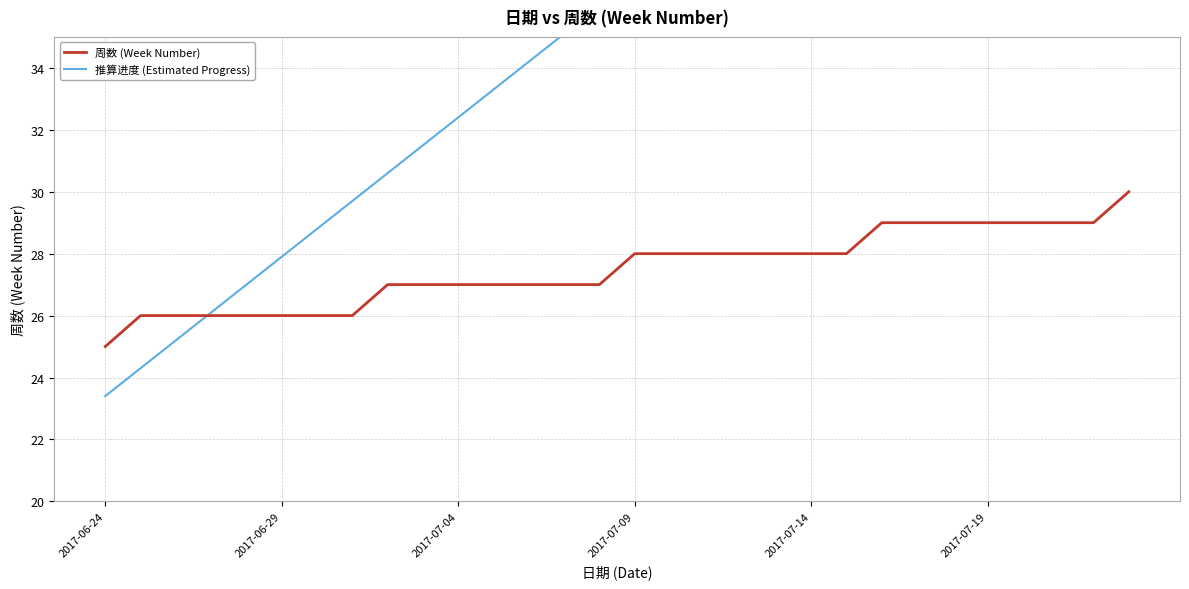

True or false: 推算进度 (Estimated Progress) and 周数 (Week Number) intersect in this chart.

True